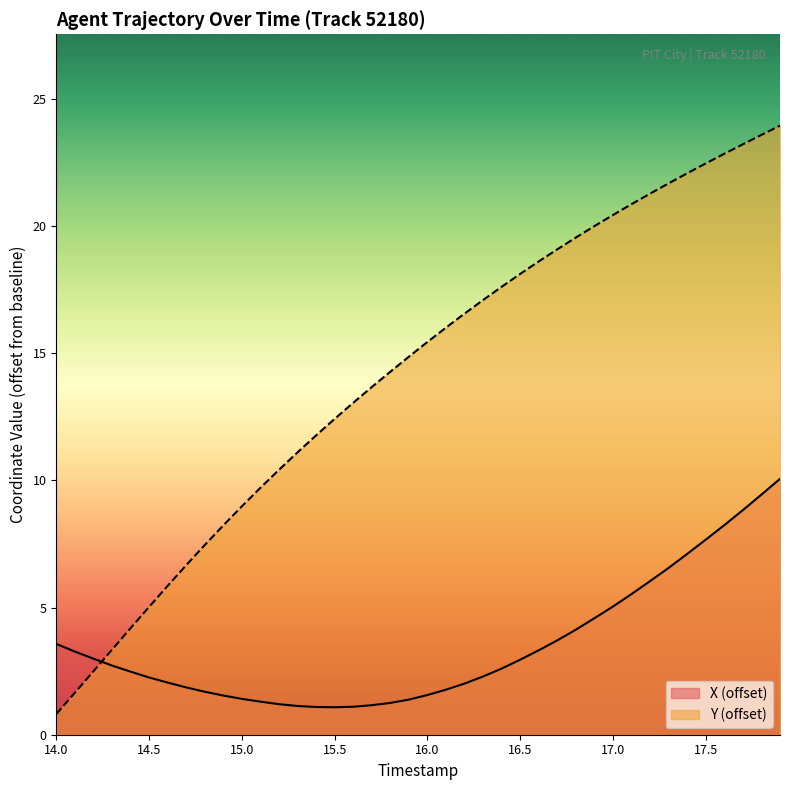

How many lines are shown in the chart?

2